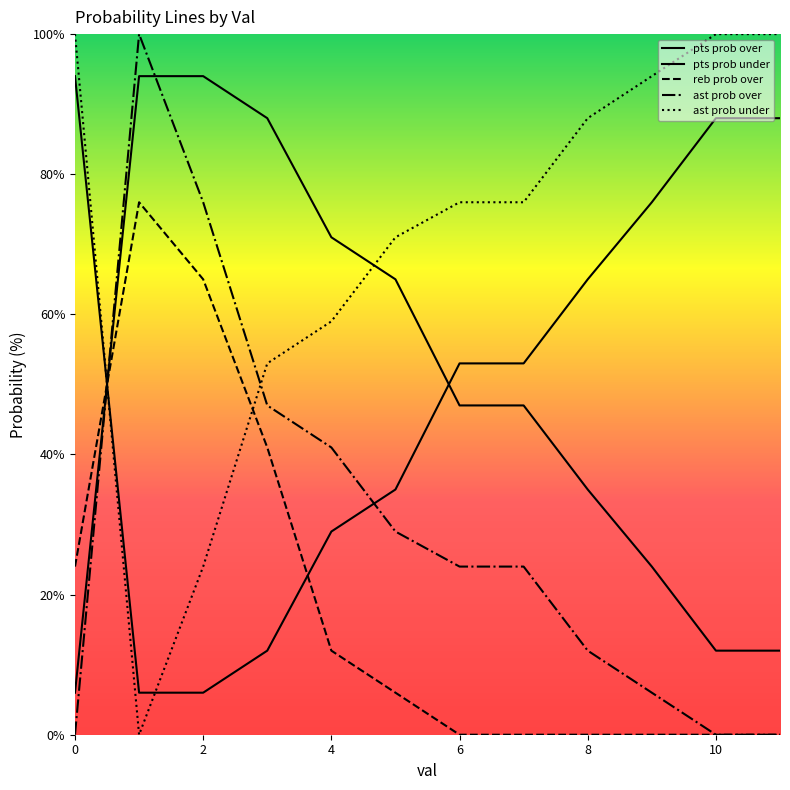

How many lines are shown in the chart?

5